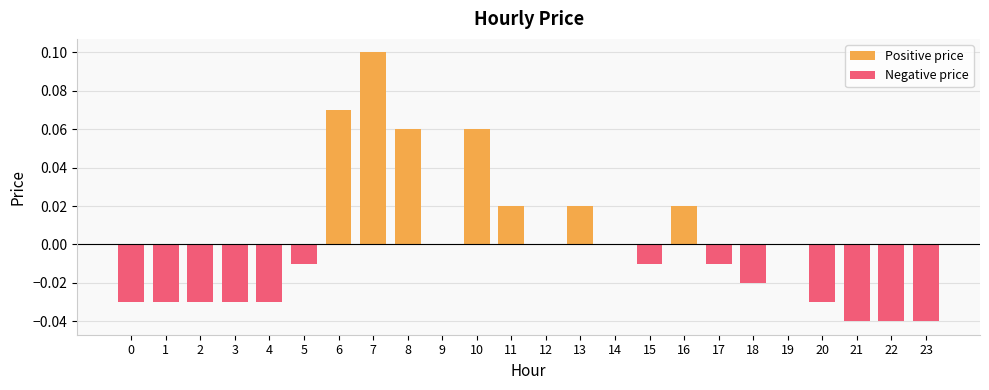

Between 14 and 12, which is larger?

14